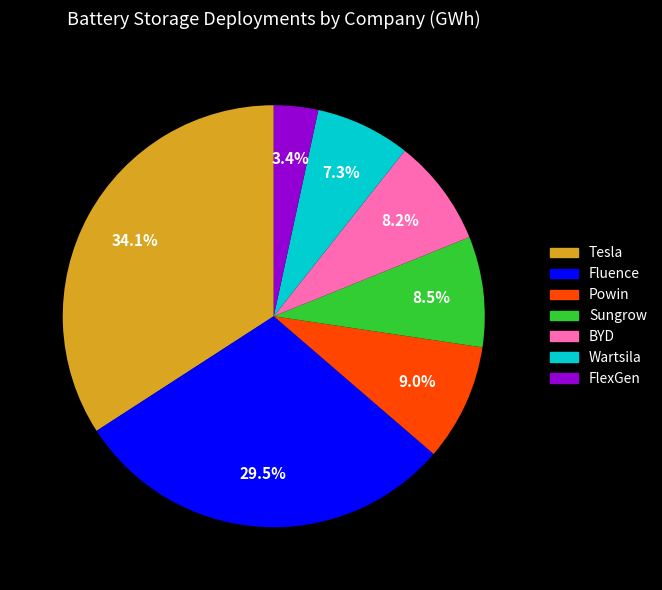

Combined, do Sungrow and BYD account for over 50%?

No